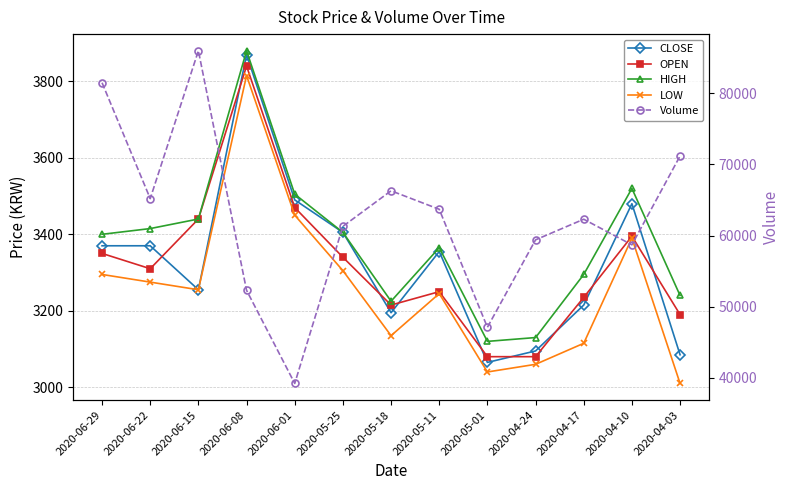

The OPEN series shows 3395 at 2020-04-10. True or false?

True